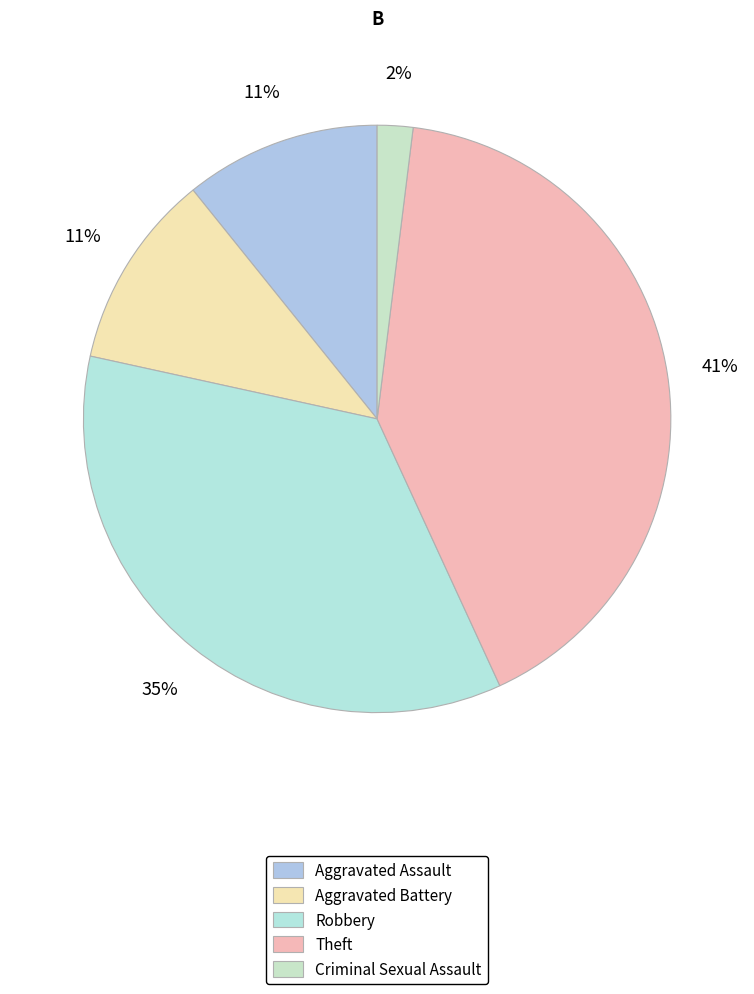

To the nearest percent, what is the difference between the Robbery and Criminal Sexual Assault slice percentages?

33%